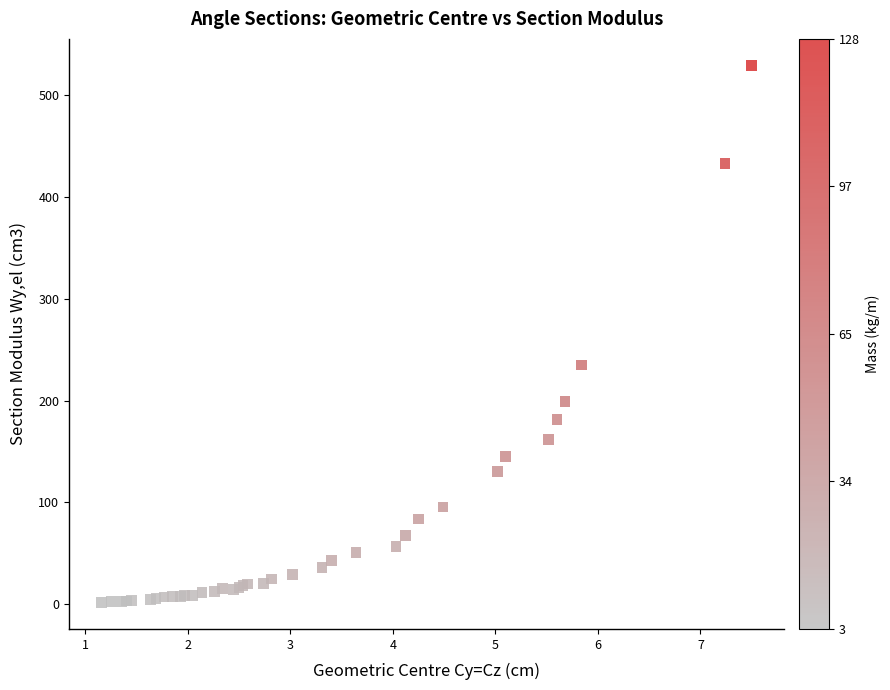

What Y value in the scatter plot is closest to 265?

235.0